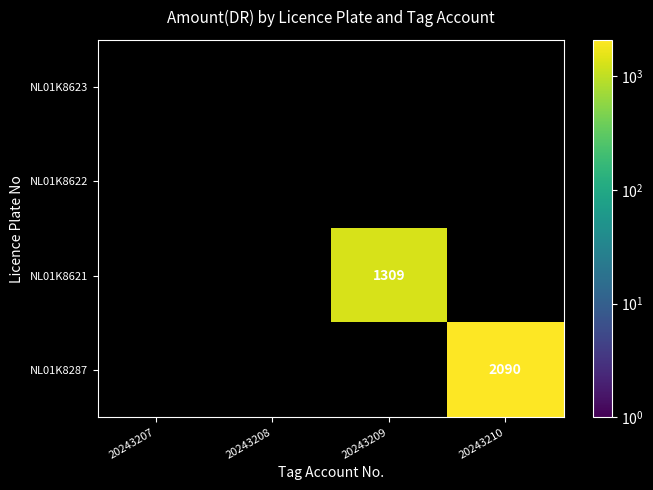

The NL01K8621 series shows 2142 at 20243209. True or false?

False